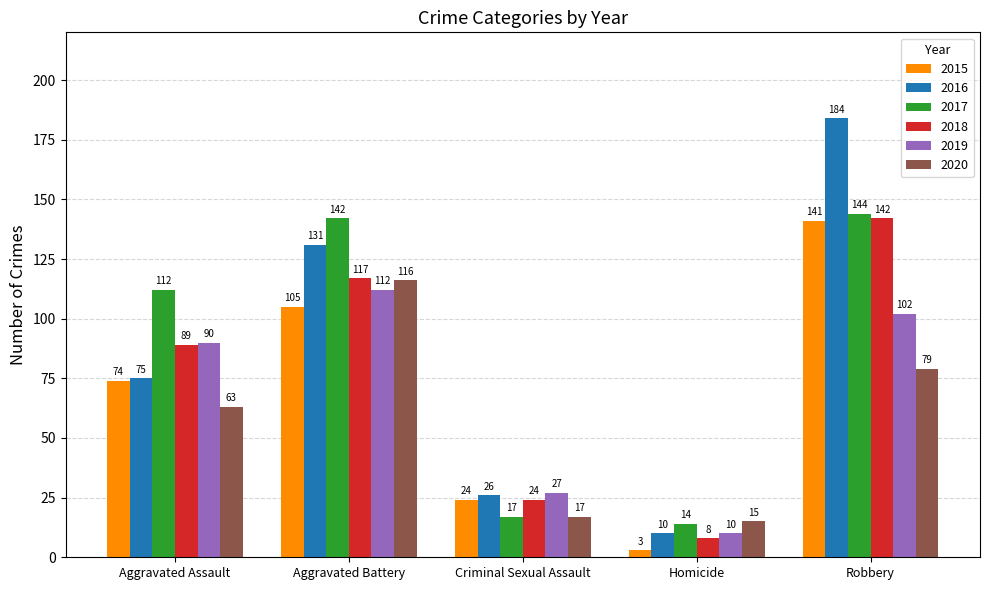

What is the minimum value for 2019?

10